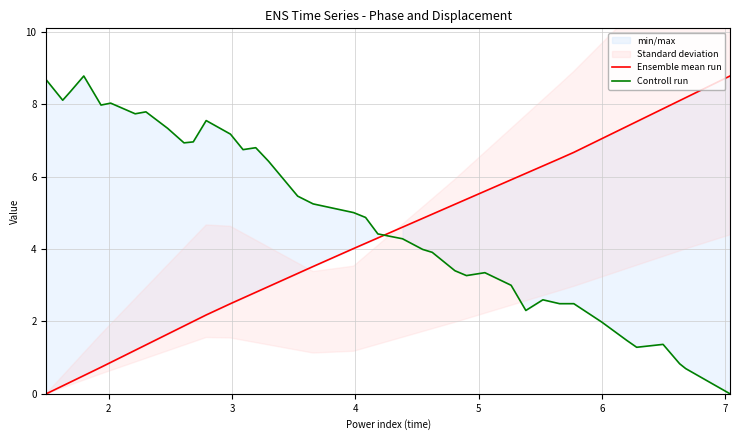

What is the difference between the maximum and minimum values in the Controll run series?

8.8